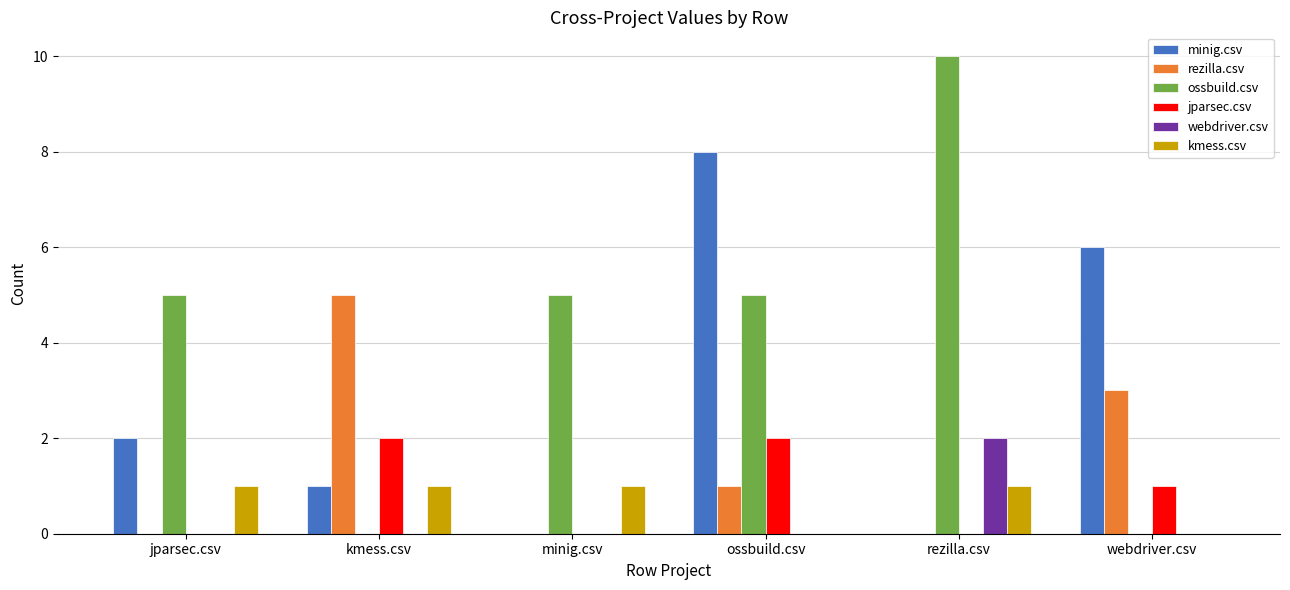

Is it true that rezilla.csv equals 0 at minig.csv?

True